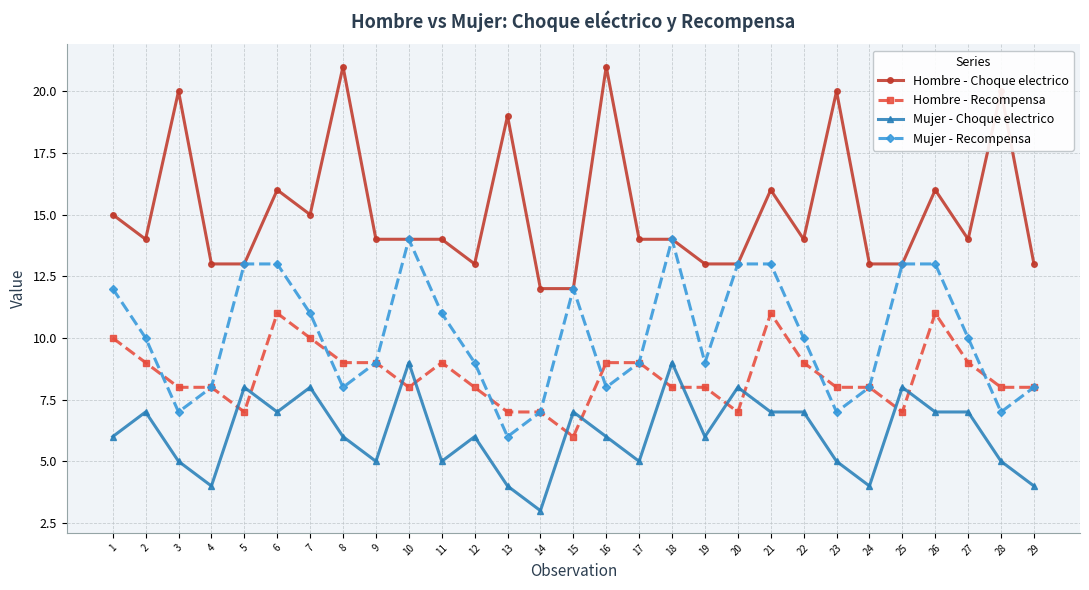

True or false: Mujer - Choque electrico has a value of 2 at 27.

False